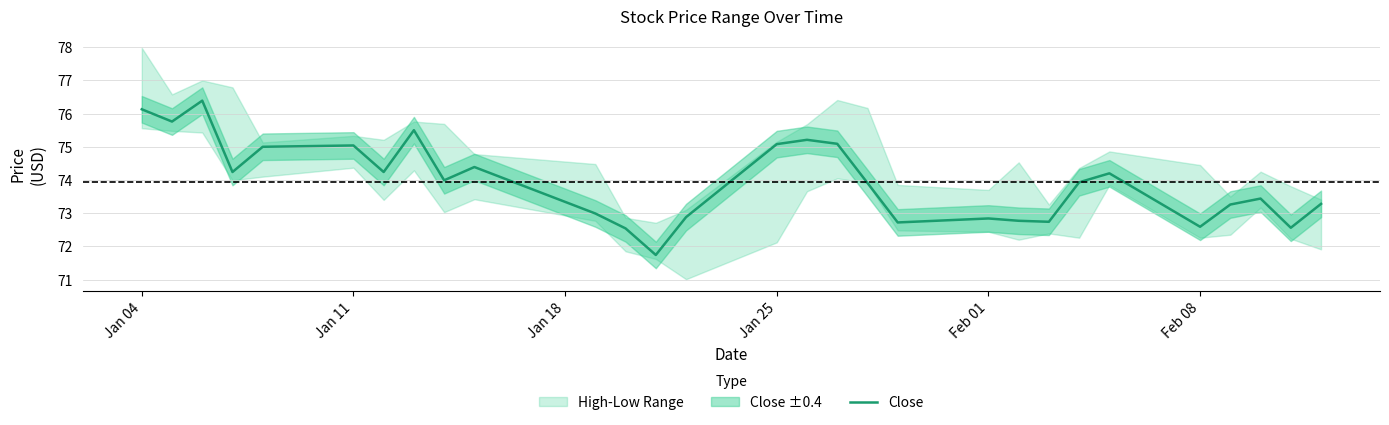

How many data points are above 73?

19